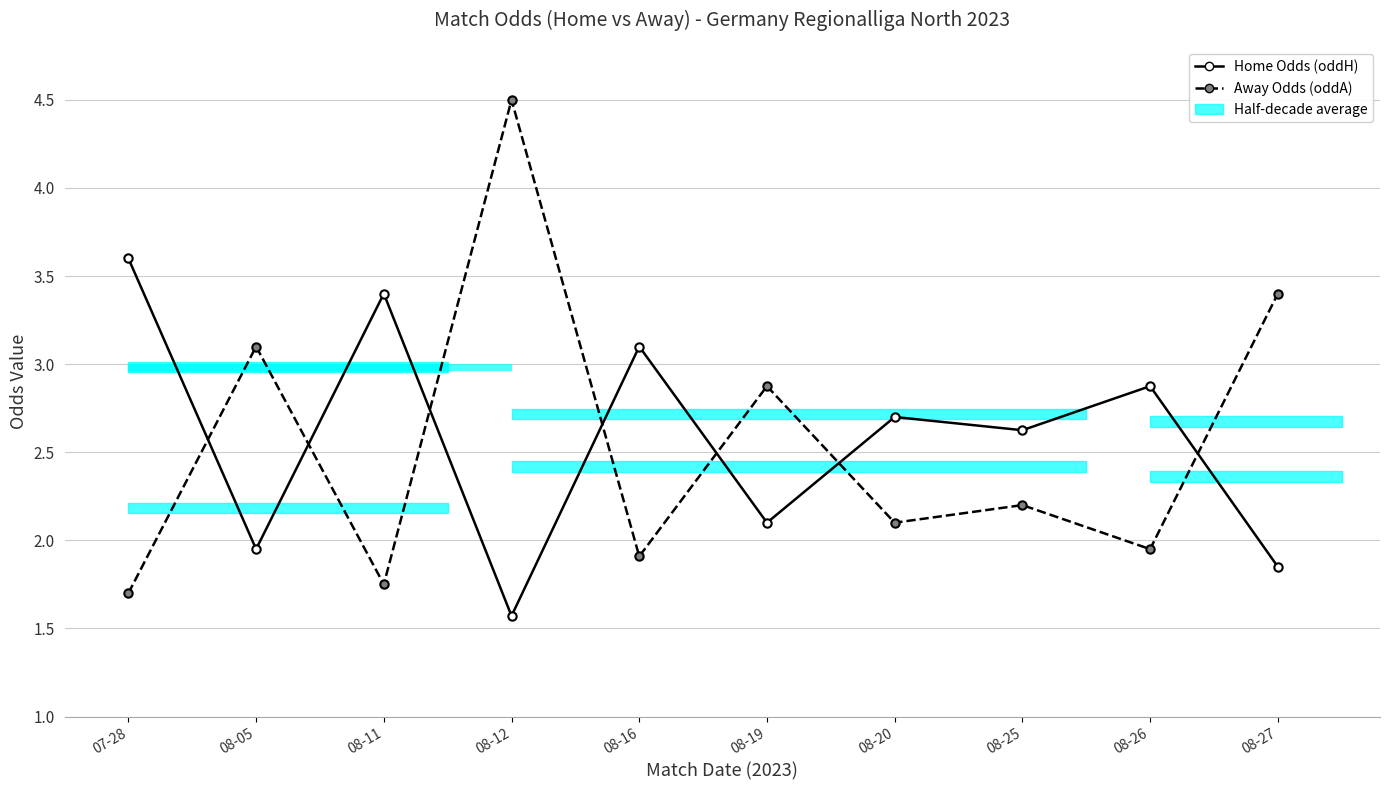

How many bars are there in each group?

2